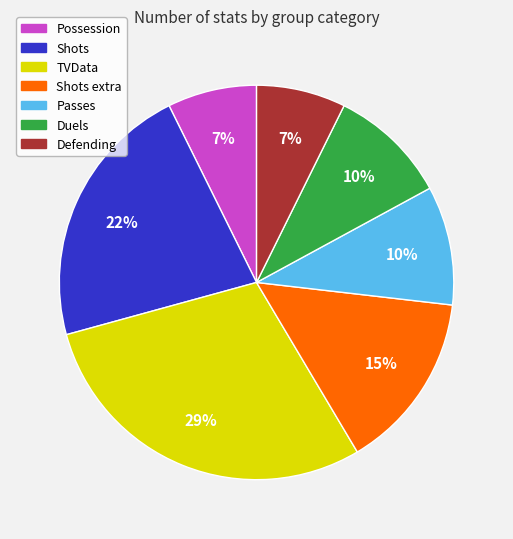

Is there a majority slice in this chart?

No